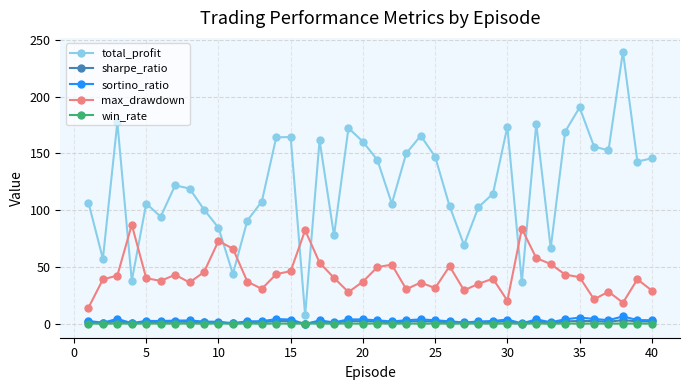

In max_drawdown, how many points are higher than both neighbors (excluding endpoints)?

11